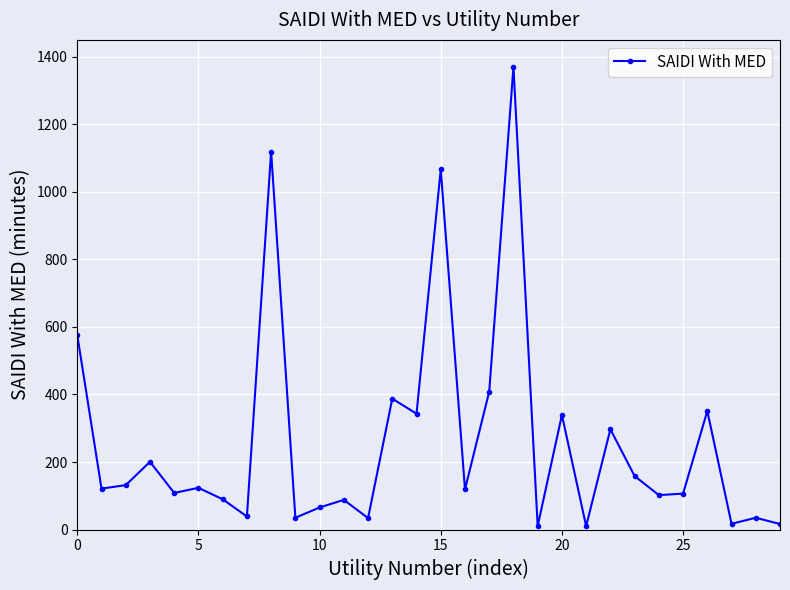

What is the value of the 13th point from the left?

34.0